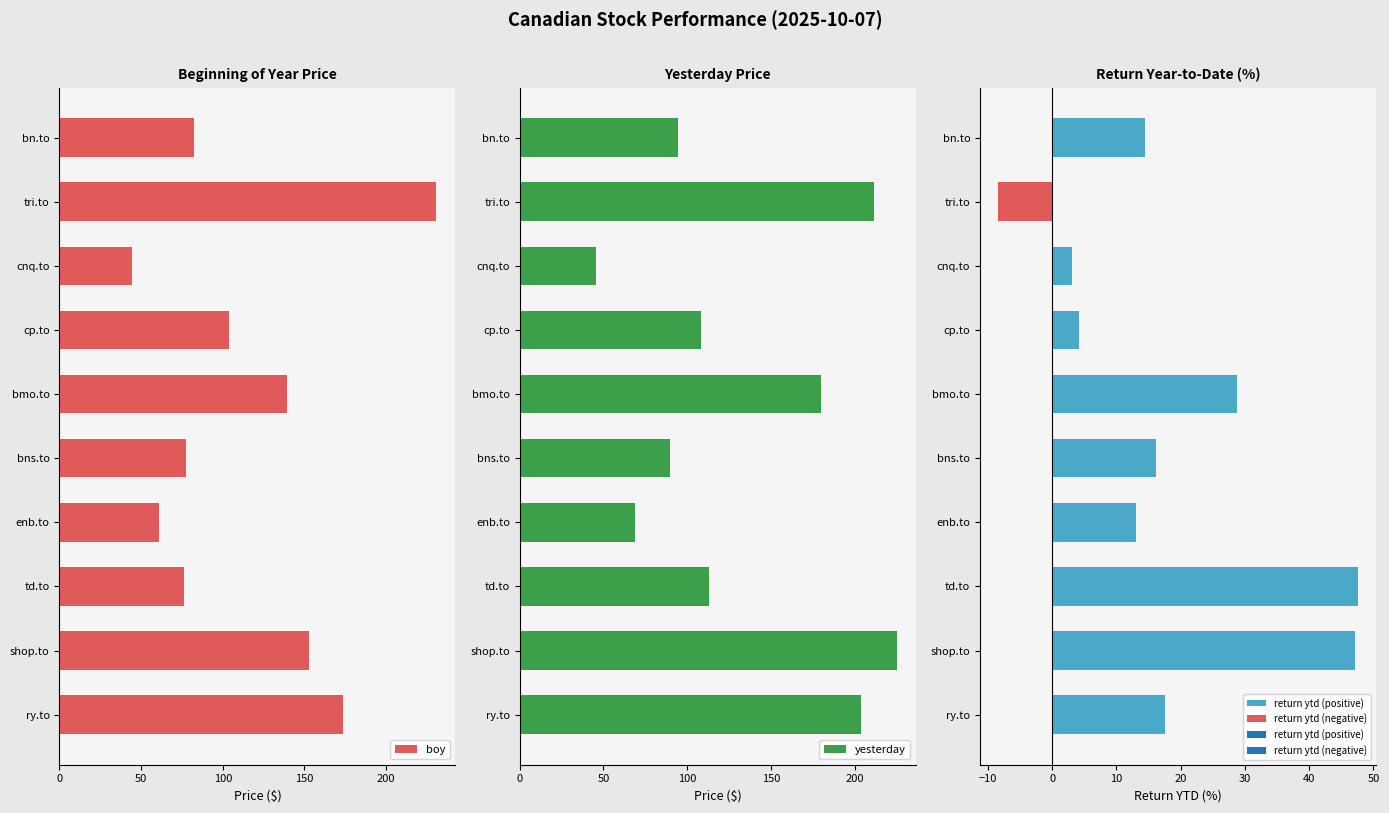

Which series has the widest spread of values?

boy